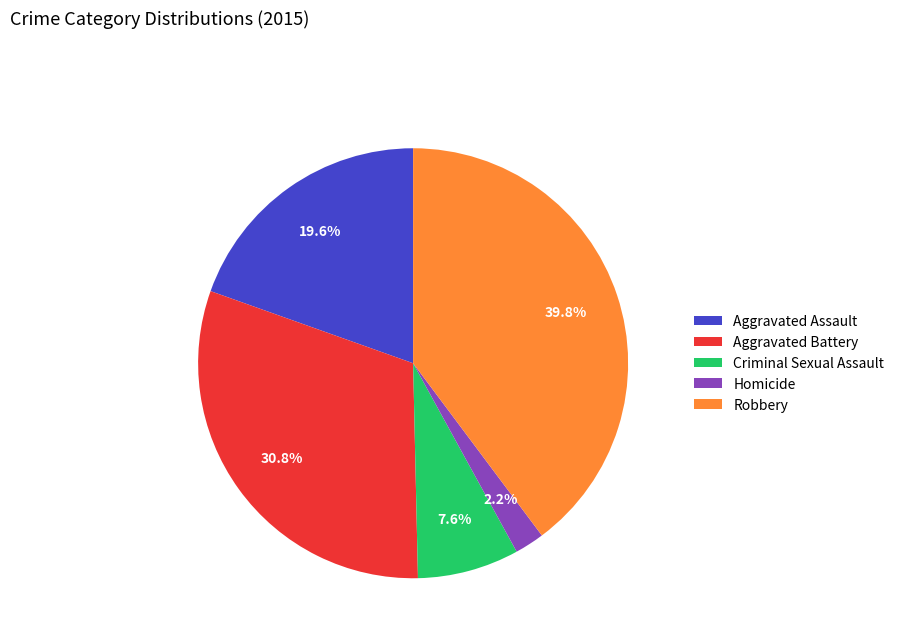

Count the number of slices in the pie.

5